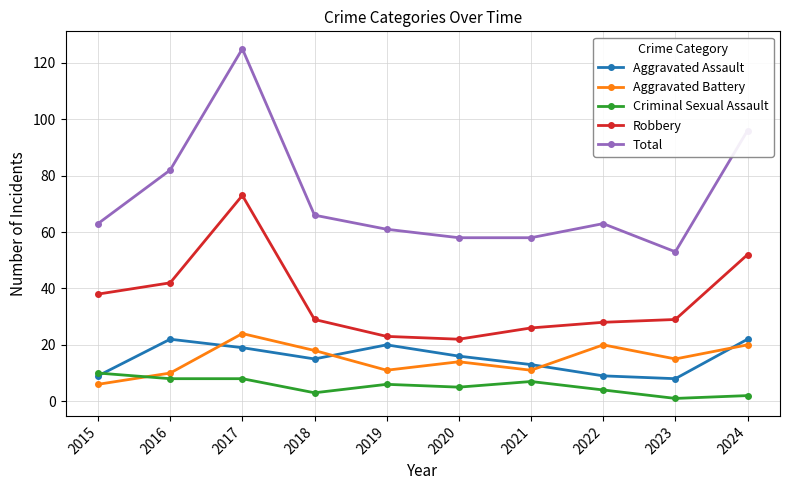

What is the value of the Robbery point at the 3rd from the left?

73